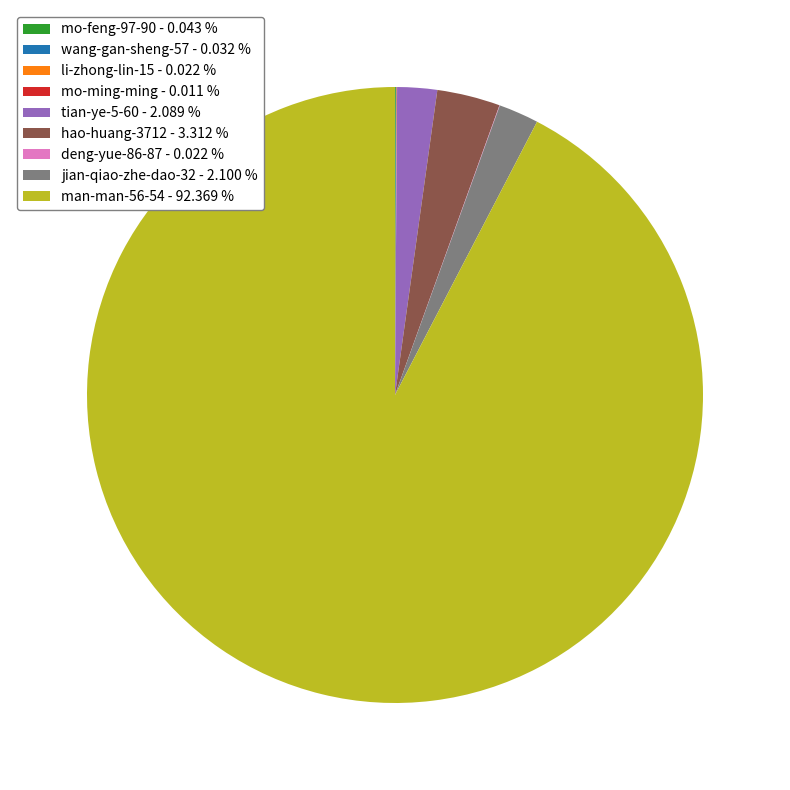

Approximately how many times larger is the value at man-man-56-54 - 92.369 % compared to jian-qiao-zhe-dao-32 - 2.100 %?

44.0